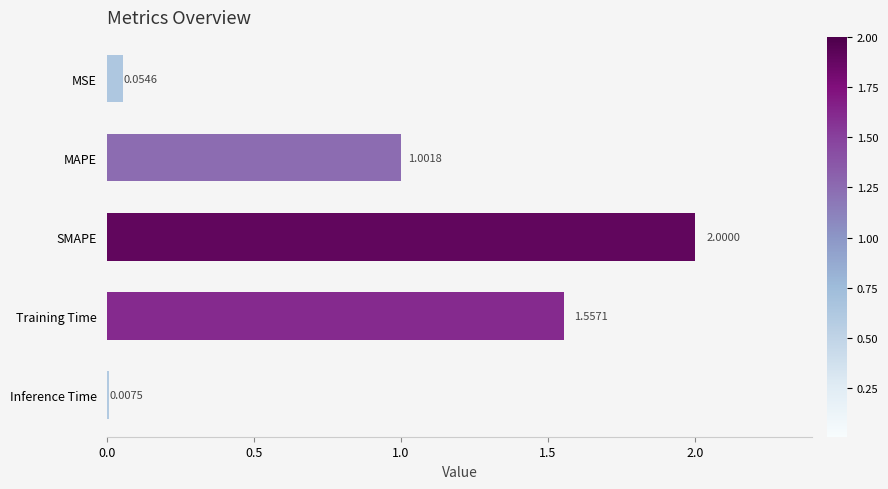

List the labels in order of value, smallest first.

Inference Time, MSE, MAPE, Training Time, SMAPE